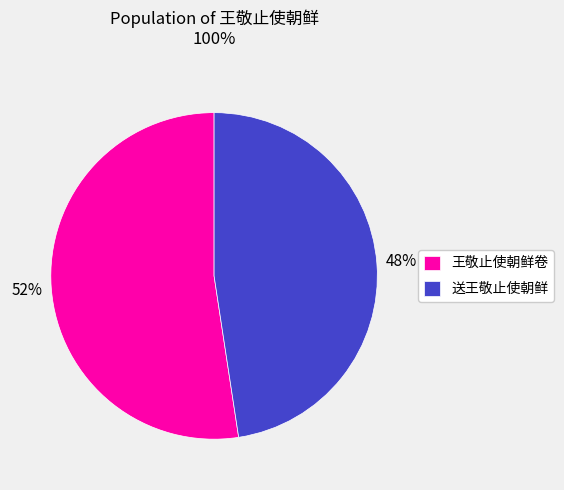

Between 送王敬止使朝鲜 and 王敬止使朝鲜卷, which is larger?

王敬止使朝鲜卷